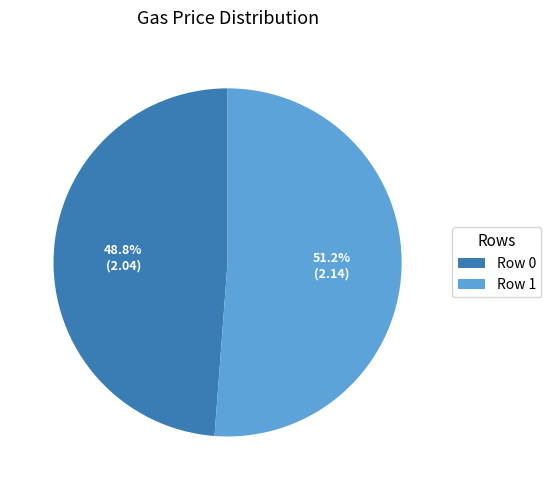

Between Row 1 and Row 0, which is larger?

Row 1